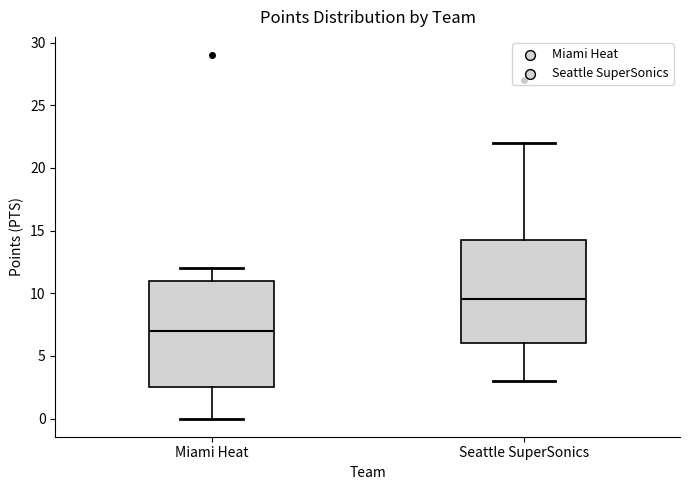

Reading left to right, transcribe this box plot: for each box, give where its median line is, the range the box spans, and where its two whiskers end, as read against the y-axis. The values are not printed on the chart, so give them approximately, as read against the axis.

Miami Heat: median 7.0, box 2.5 to 11.0, whiskers 0.0 to 12.0
Seattle SuperSonics: median 9.5, box 6.0 to 14.5, whiskers 3.0 to 22.0